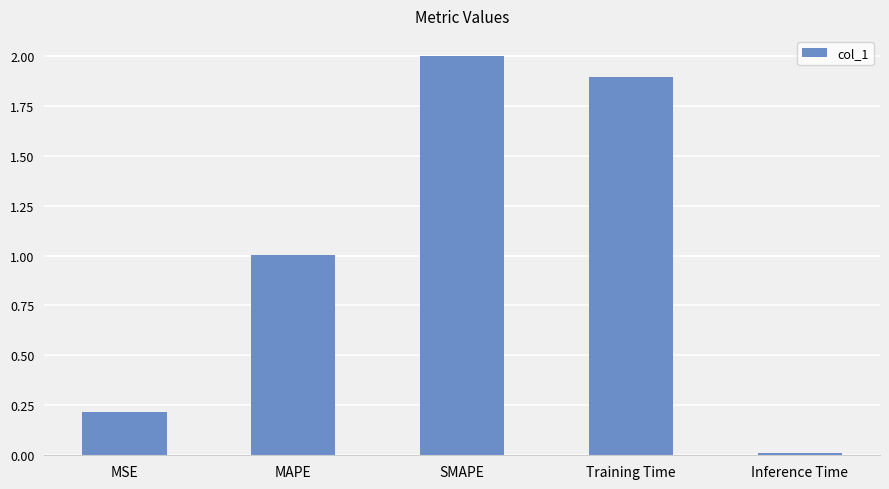

Between MAPE and SMAPE, which is larger?

SMAPE